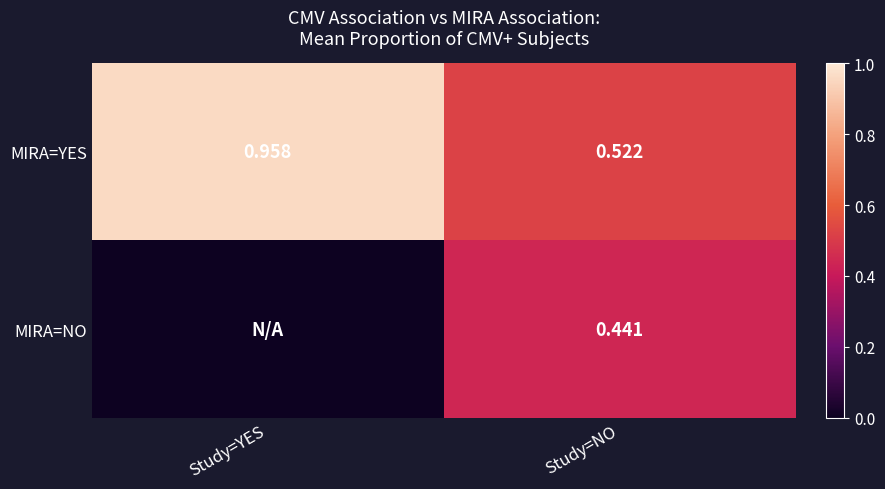

What is the total value across all series at Study=YES?

1.0